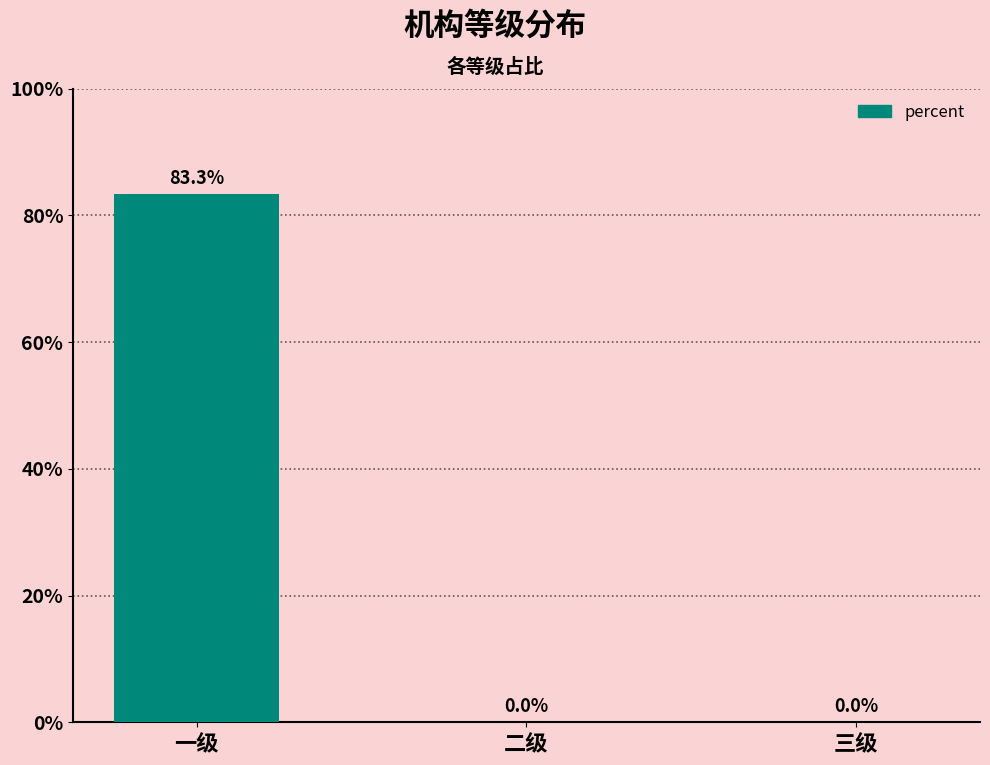

The chart shows a value of 0.0 at 二级. True or false?

True